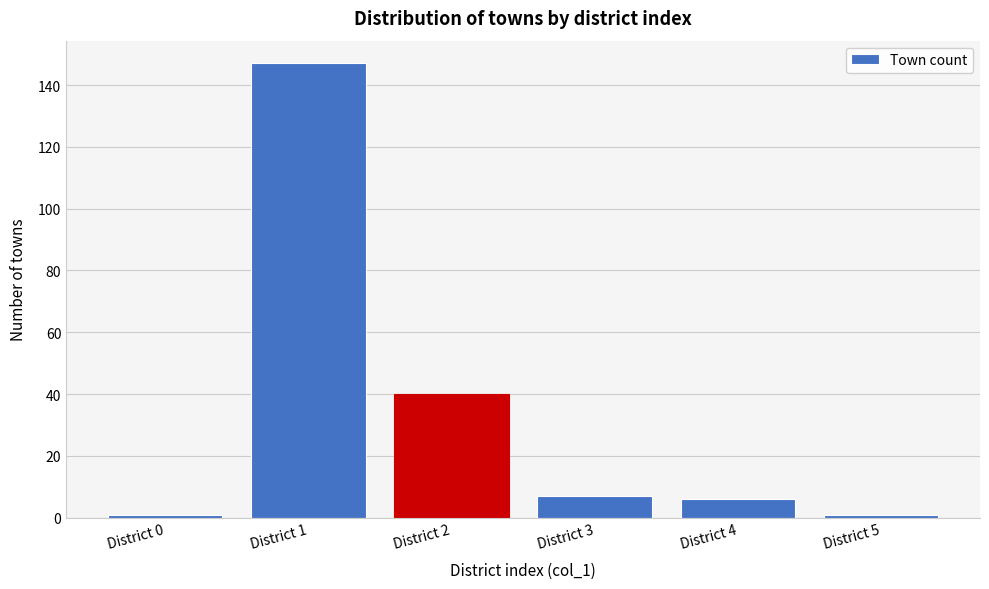

Reading right to left, extract all data points from this chart.

District 5=1	District 4=6	District 3=7	District 2=40	District 1=147	District 0=1